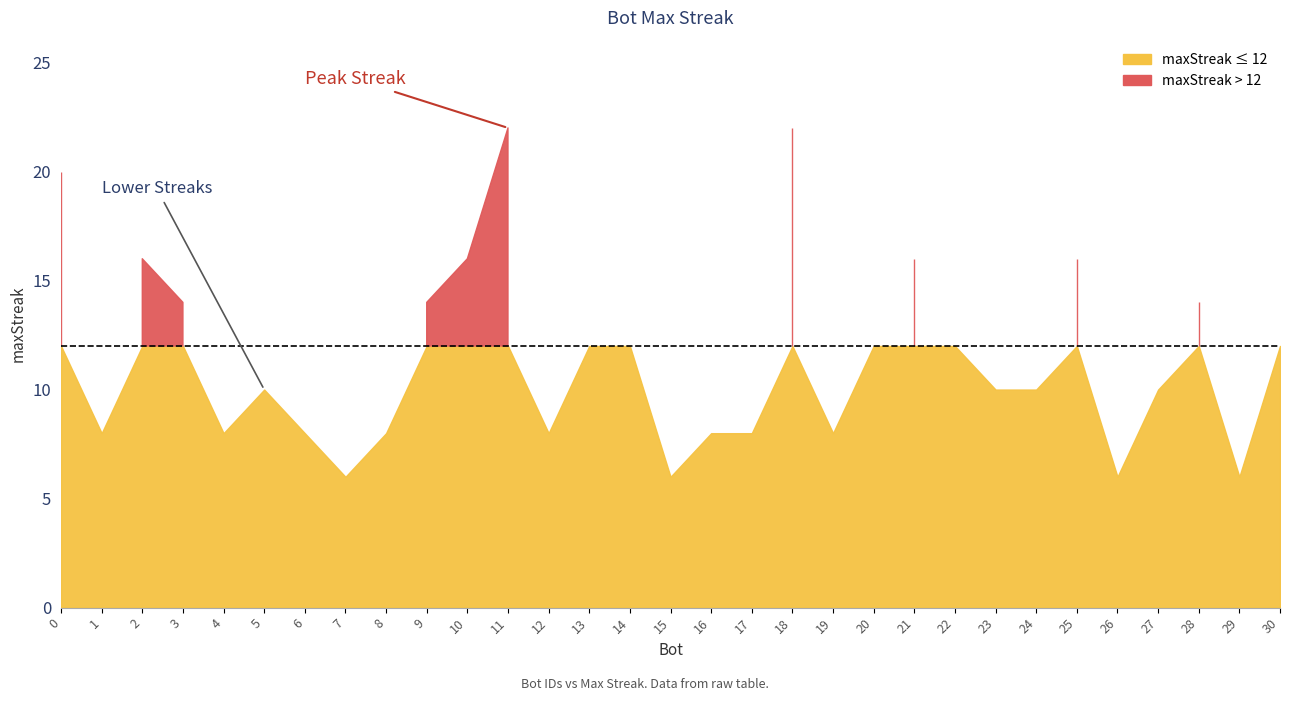

Read the value at 17, to the nearest 5.

10